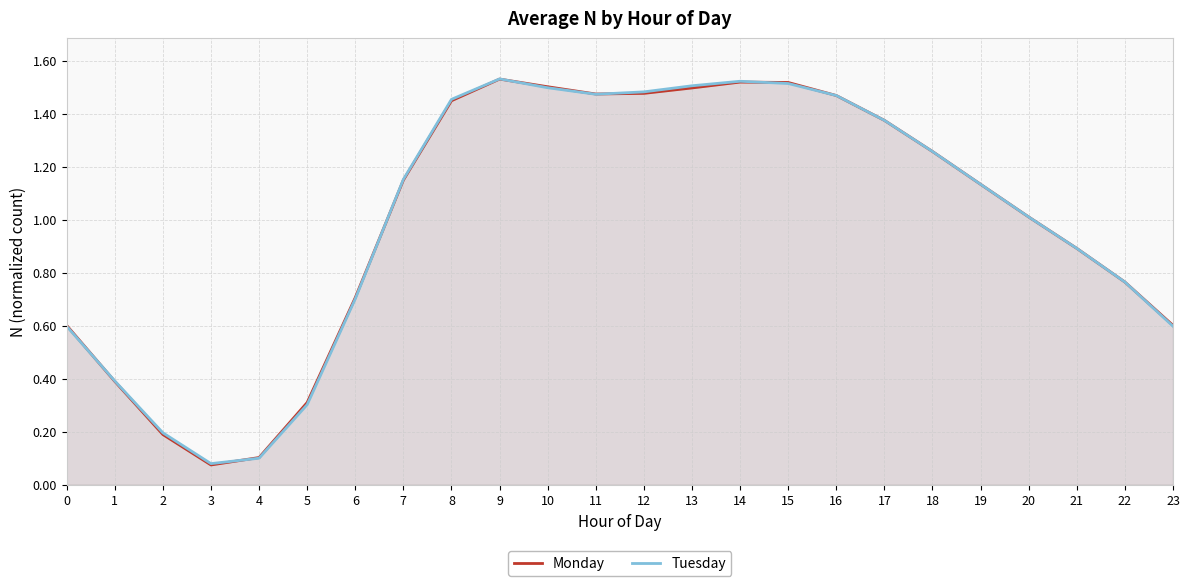

How many data points in Monday are less than 1?

10